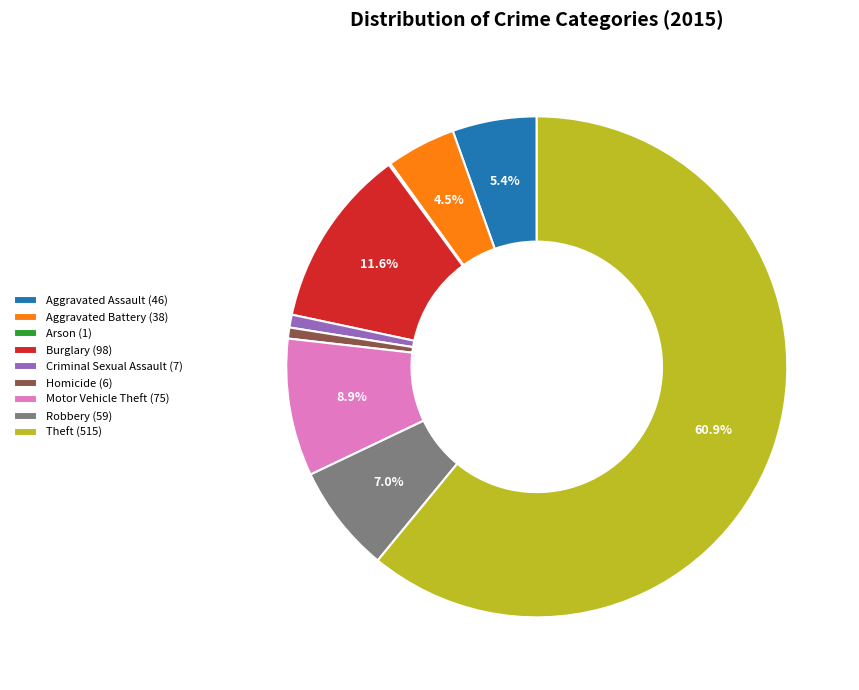

To the nearest percent, what is the average slice percentage?

11%